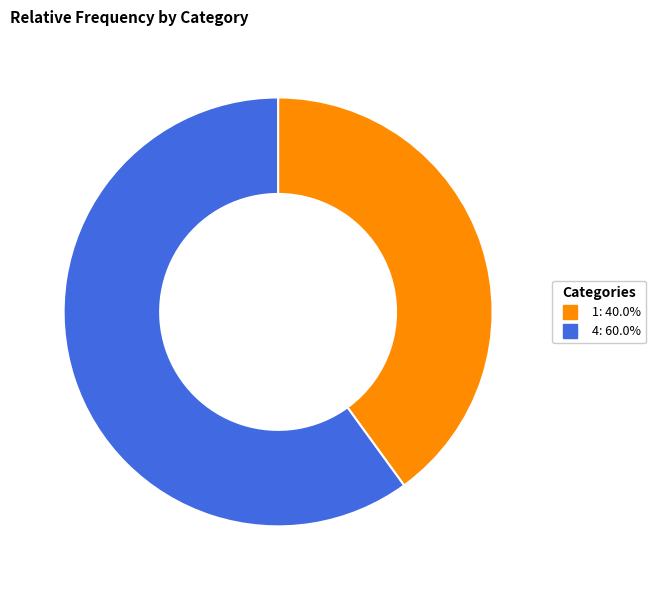

Is 1 the majority of the pie?

No